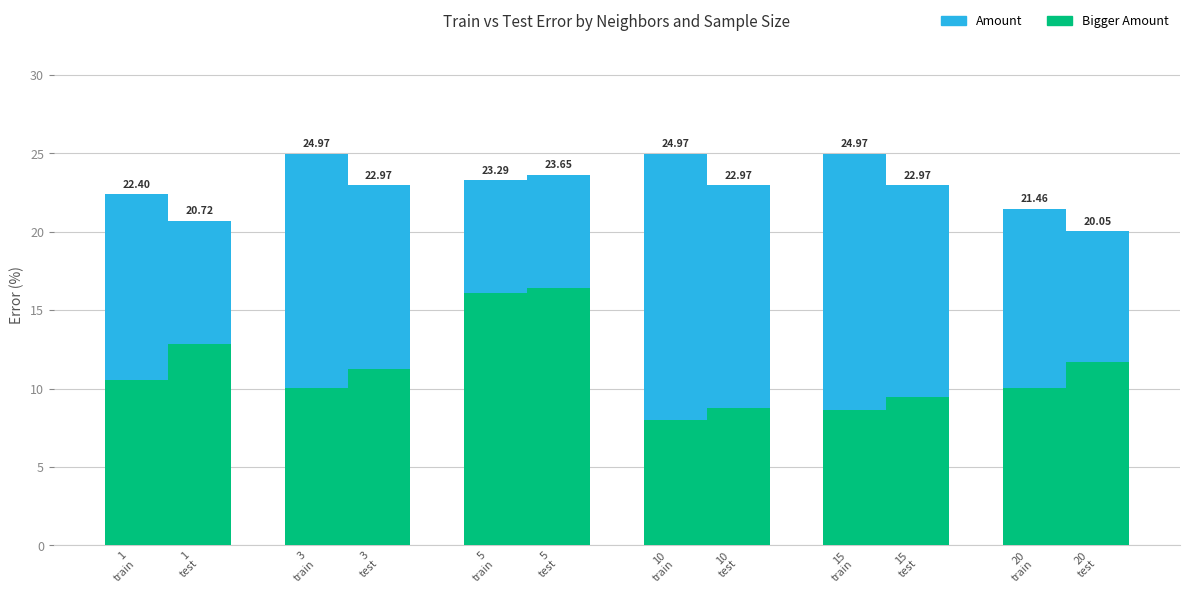

What is the lowest value of the Bigger Amount series?

8.0